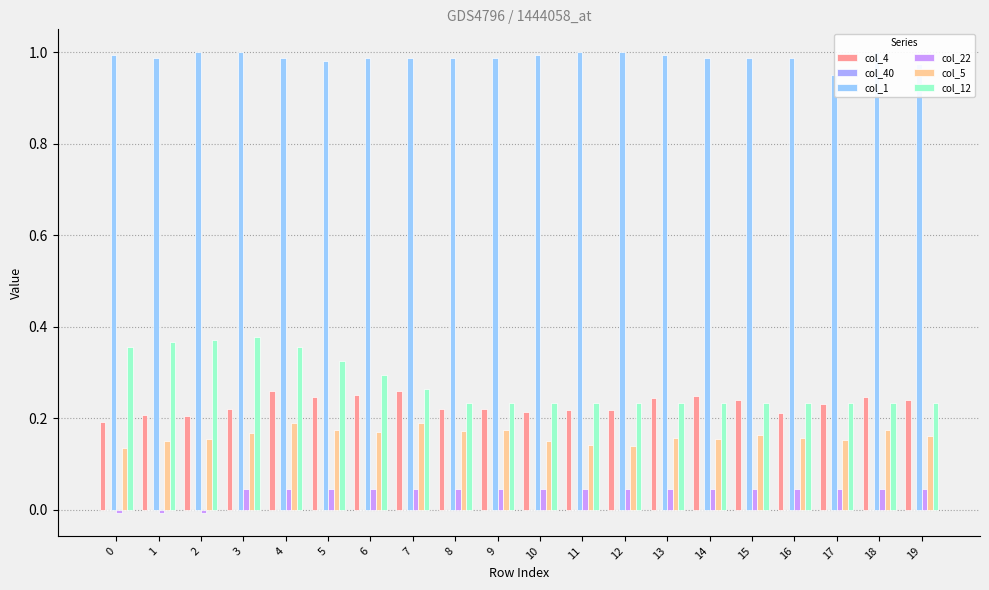

Is it true that col_12 equals 0.2 at 10?

True